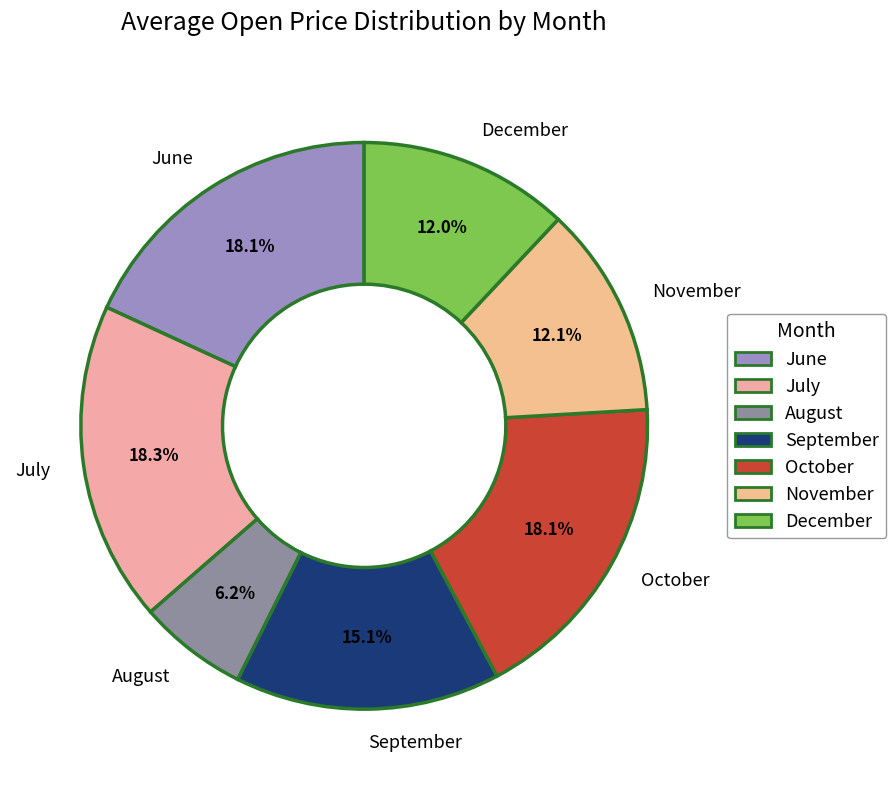

What portion of the pie excludes November?

87.9%